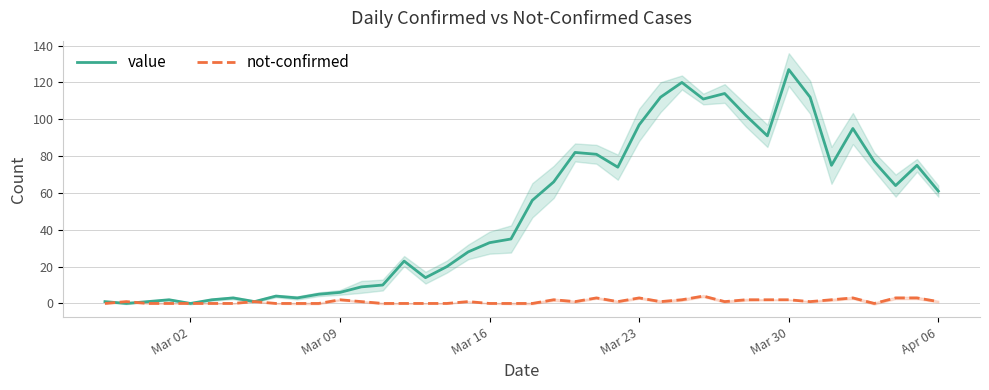

What is the label of the 29th point from the right?

Mar 09